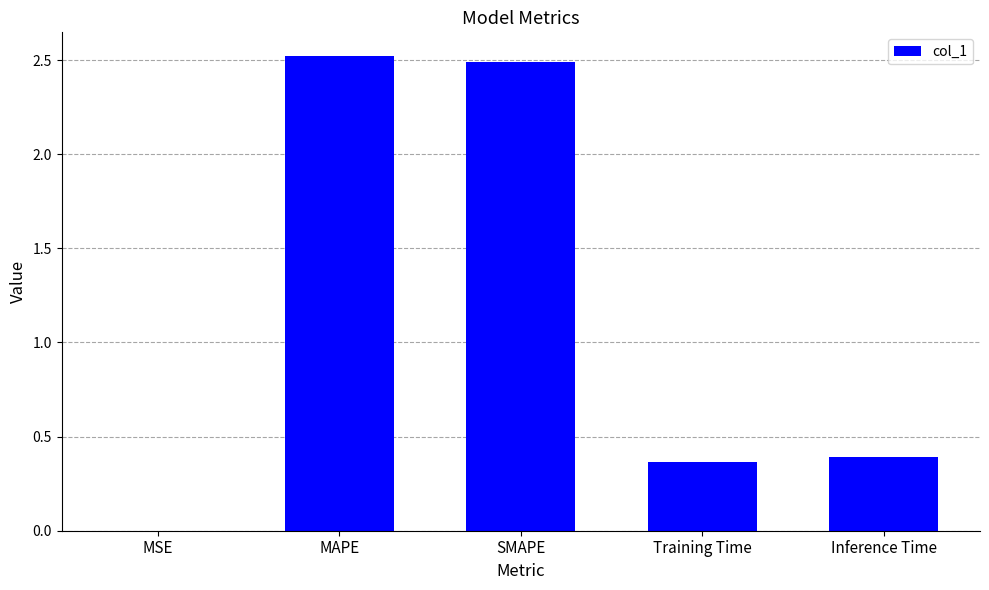

True or false: the data shows 0.5 at Training Time.

False